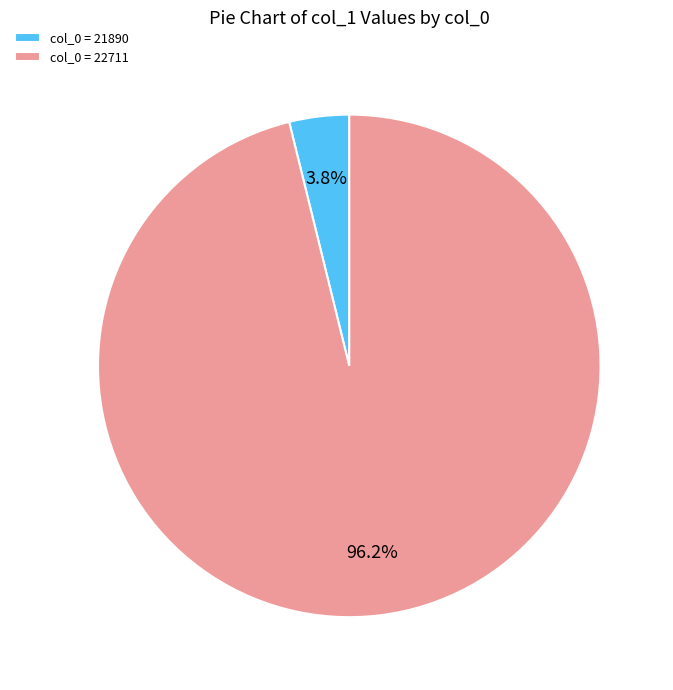

Which has a higher value, col_0 = 21890 or col_0 = 22711?

col_0 = 22711